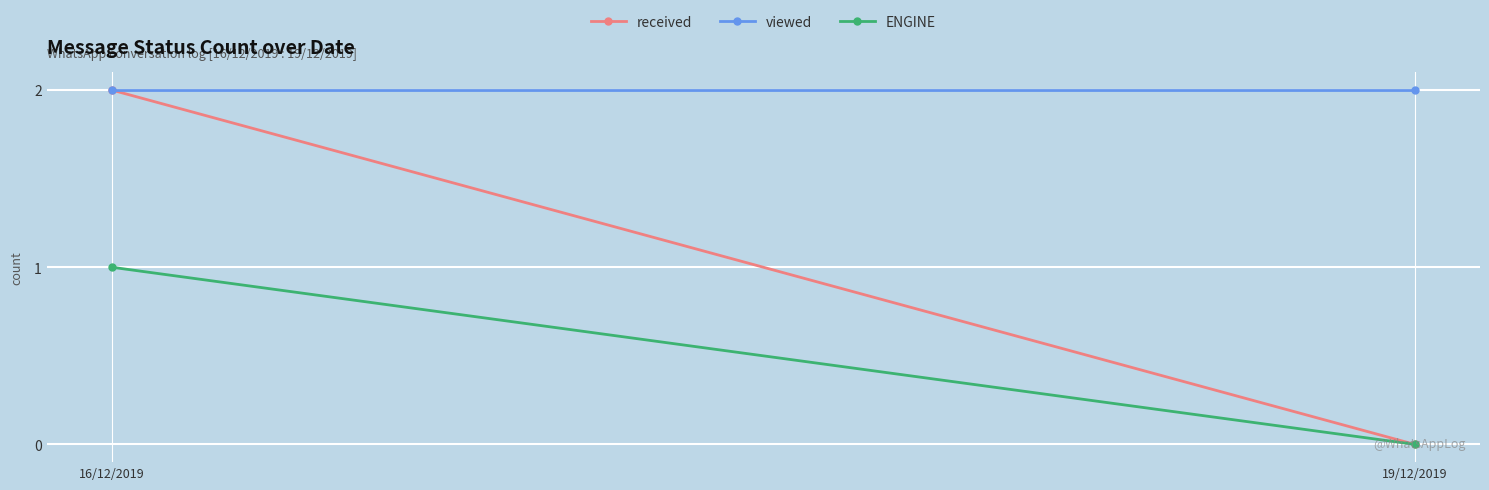

Reading right to left, extract all data points from this chart.

received: 0	2
viewed: 2	2
ENGINE: 0	1